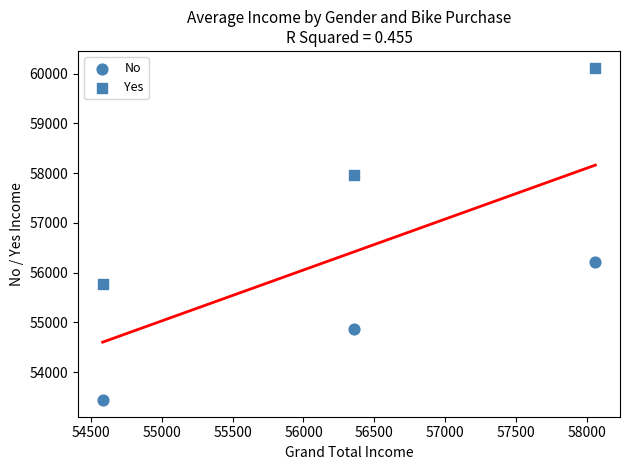

How many points are shown in the scatter plot?

6